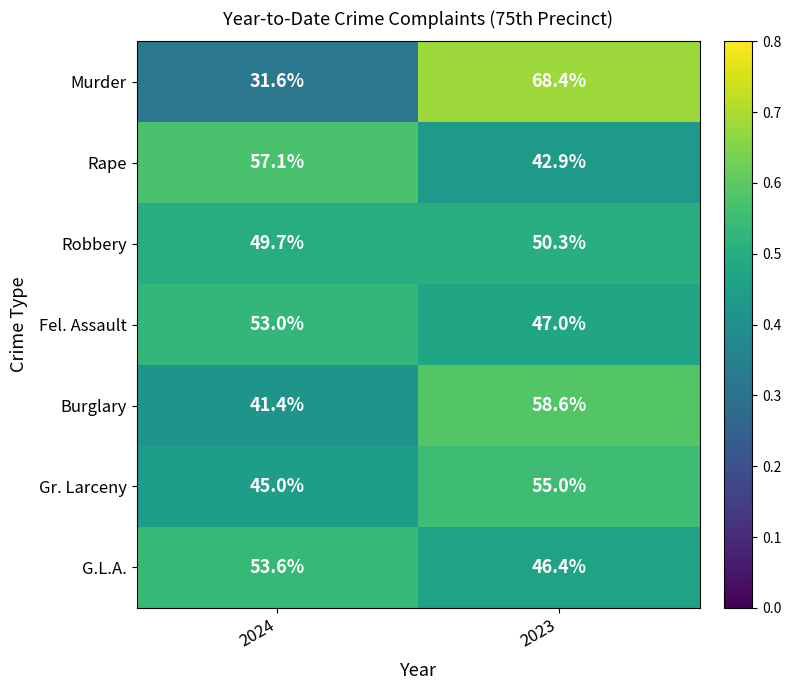

At which category is the sum across all series the highest?

2023